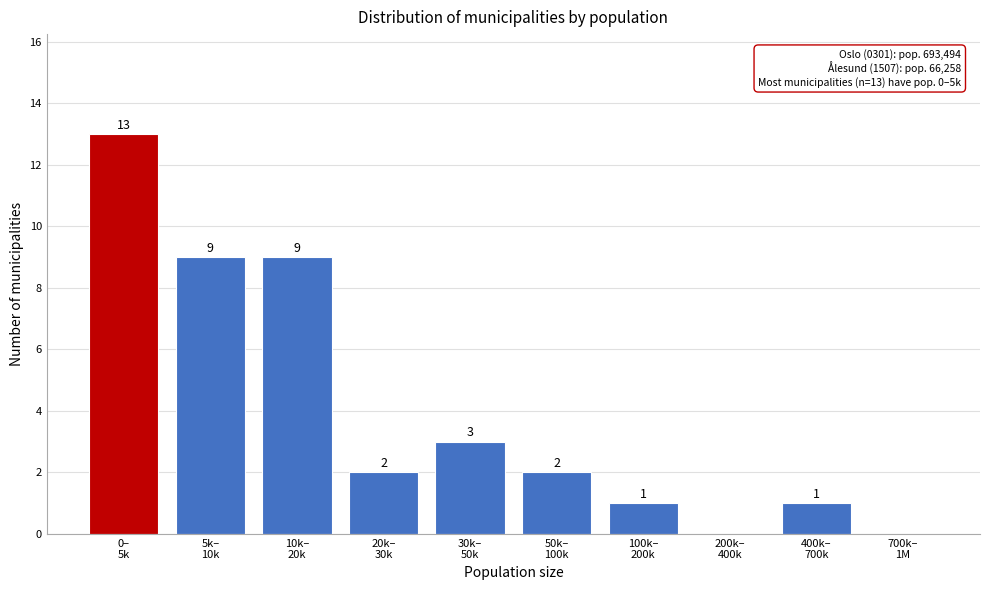

What is the maximum value shown in the chart?

13